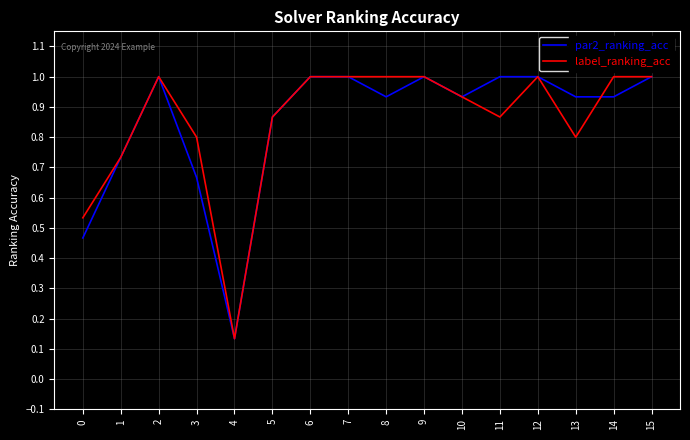

The value of par2_ranking_acc at 0 is 0.1. True or false?

False